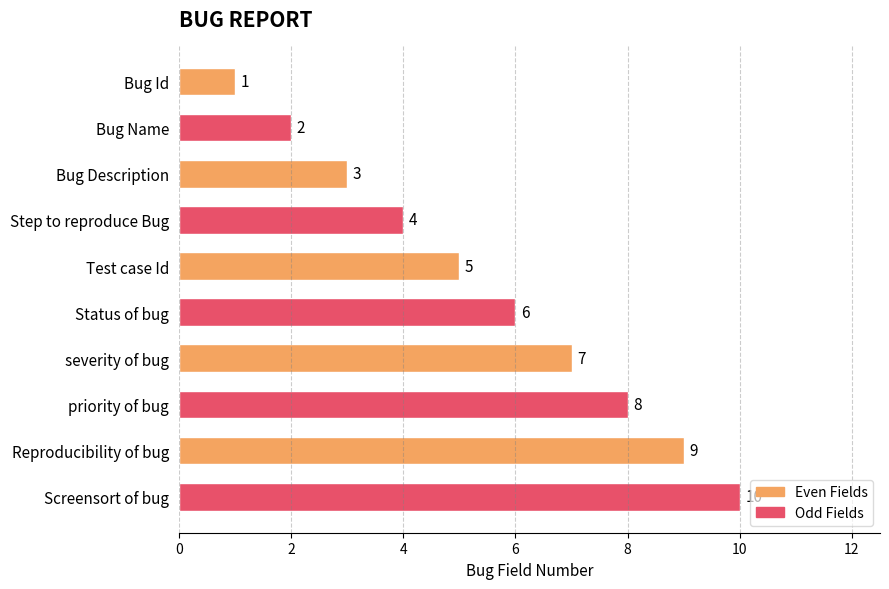

How many values are between 3 and 8?

6